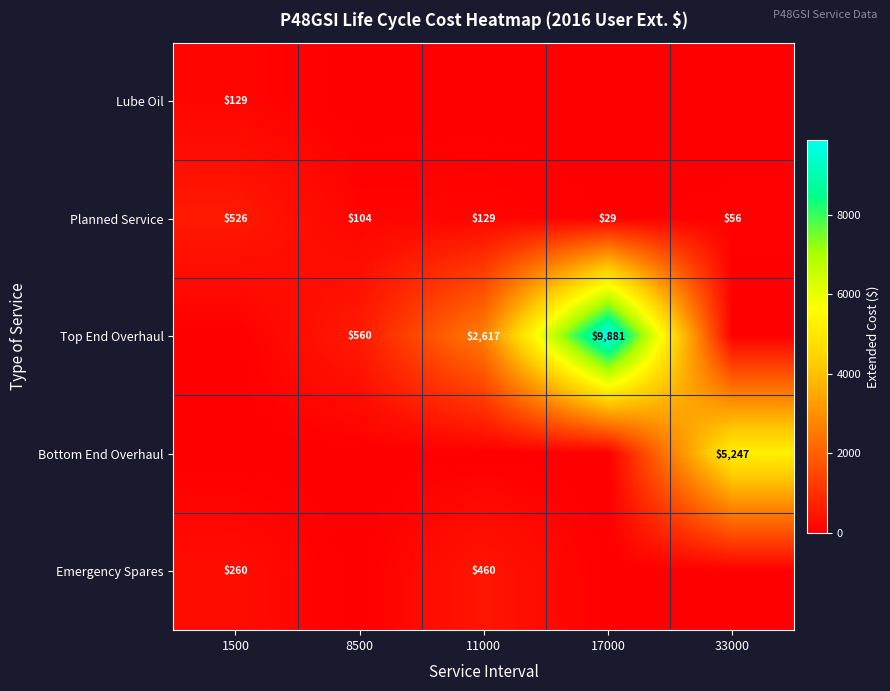

Is it true that Planned Service equals 56 at 33000?

True